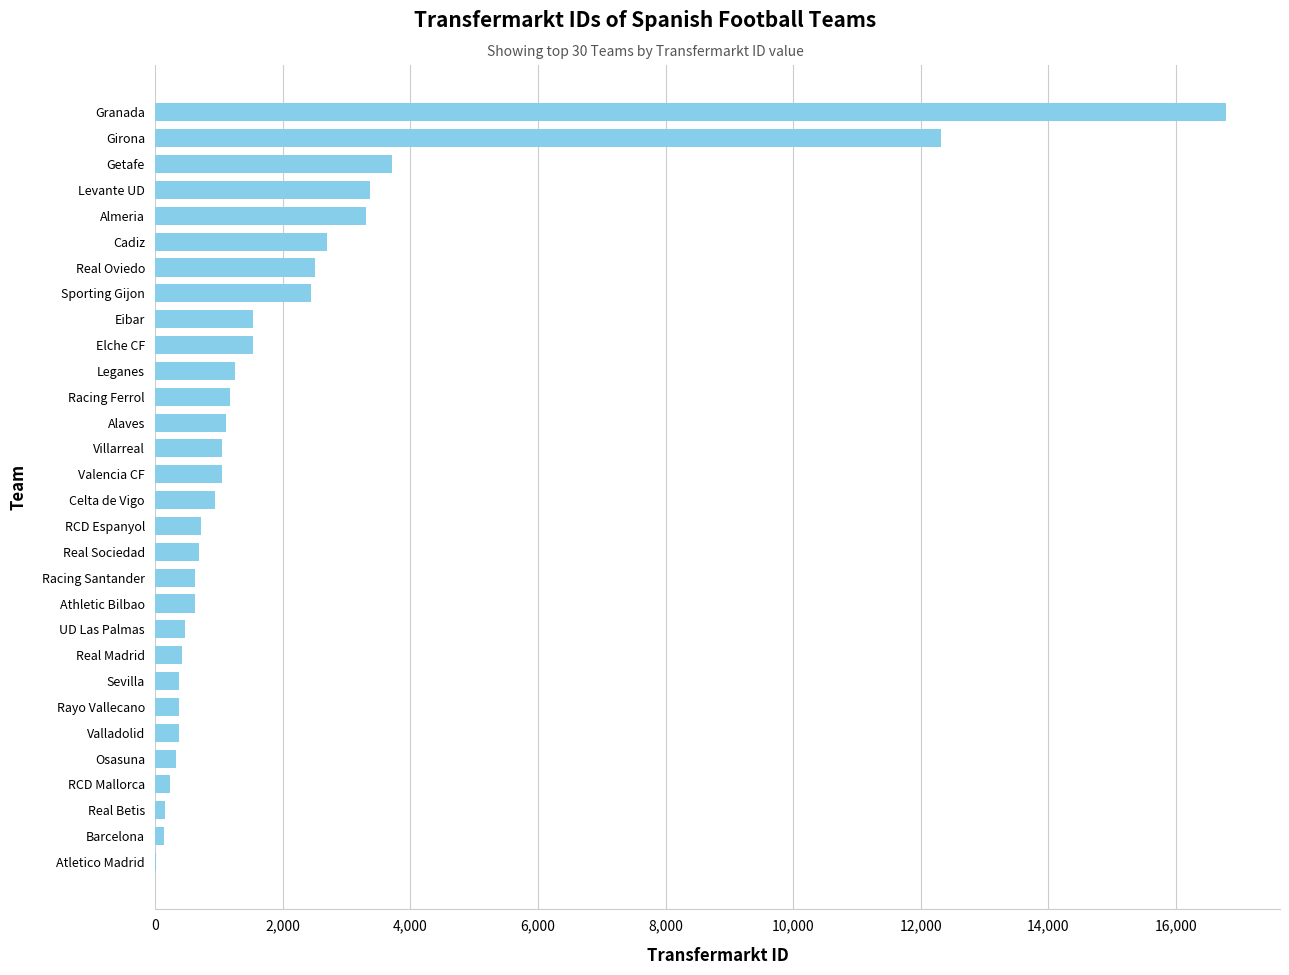

What is the sum of the values at Racing Ferrol and RCD Espanyol?

1890